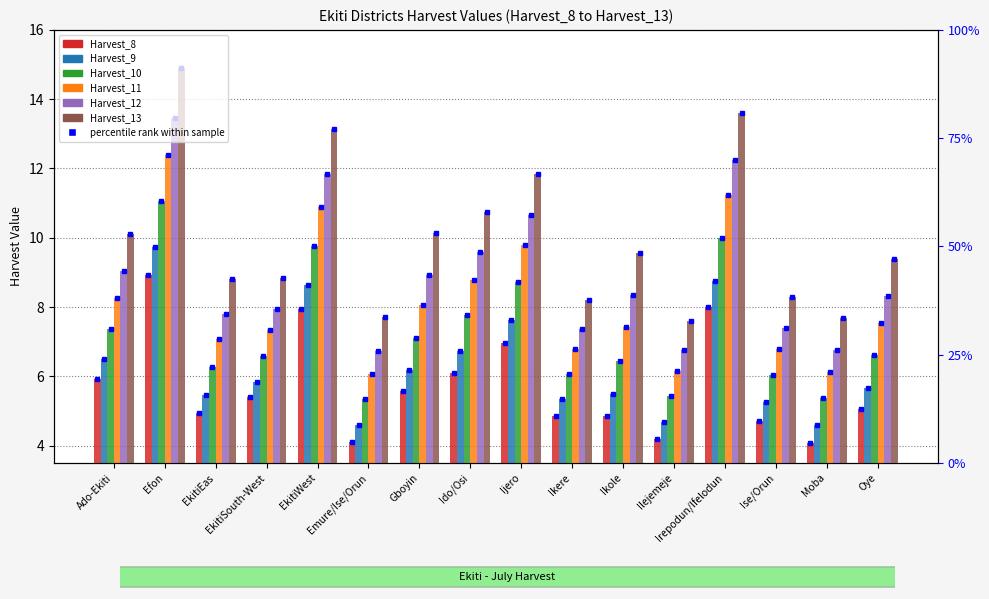

At which label is Harvest_12 closest to 10?

Ido/Osi